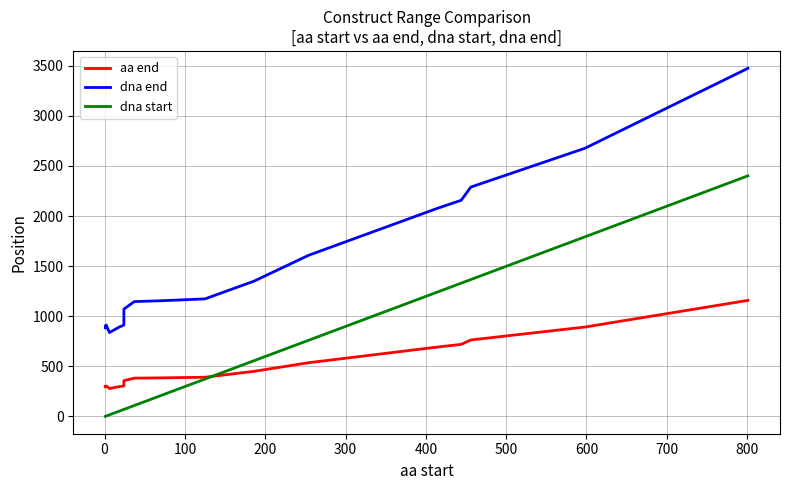

Does the chart display data point markers on the line(s)?

No